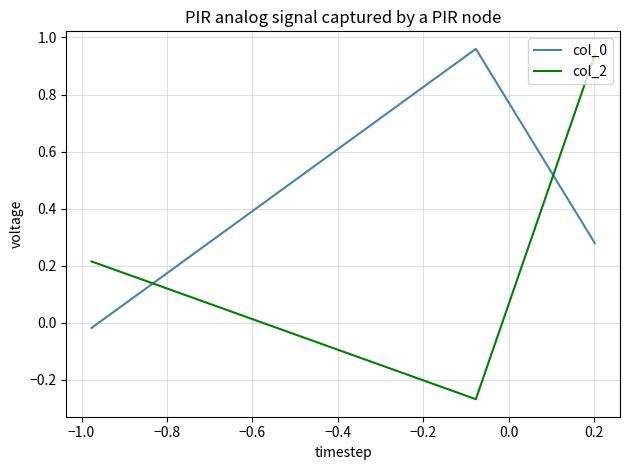

Which series has the largest range (max minus min)?

col_2